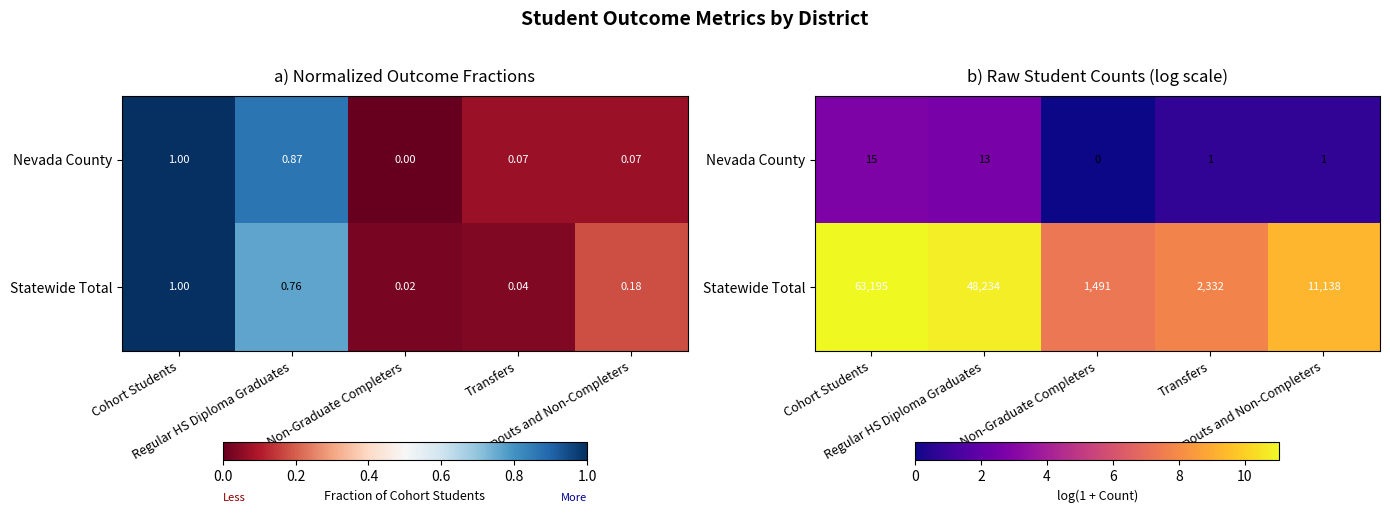

At Transfers, list the series in order from largest to smallest.

Statewide Total, Nevada County